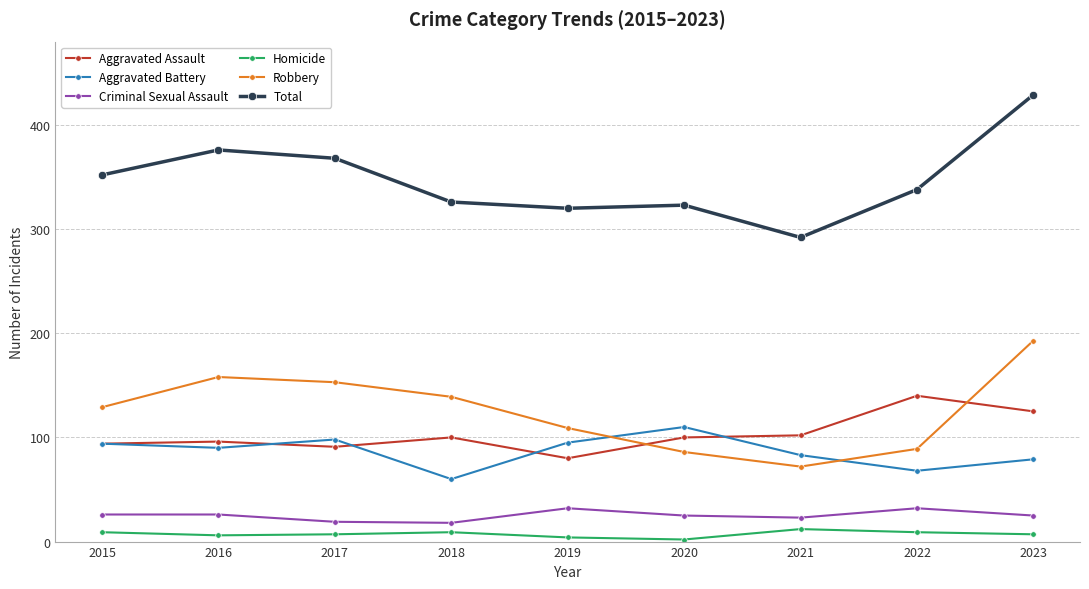

What is the maximum value for Homicide?

12